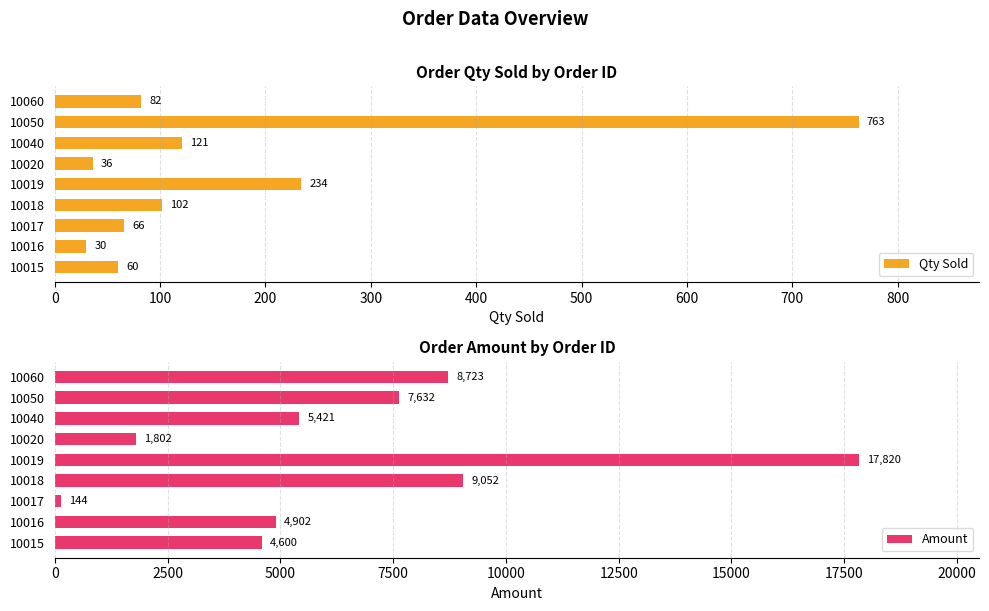

What are all the series names shown in the legend?

Qty Sold, Amount